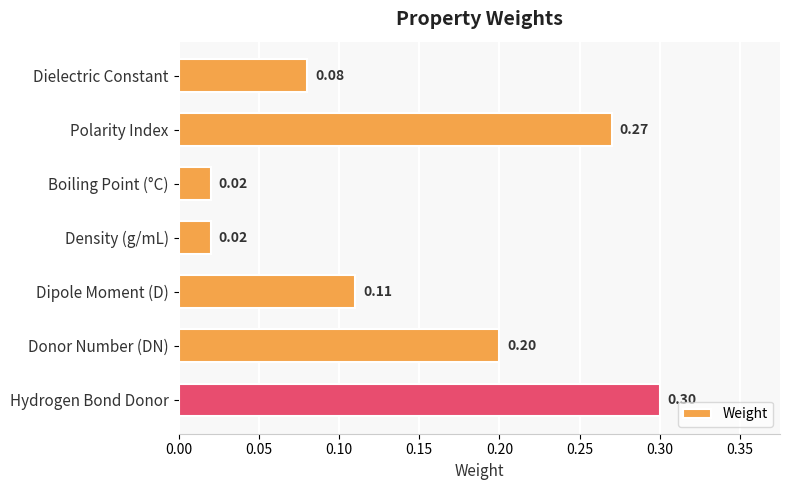

Does the chart contain stacked bars?

No